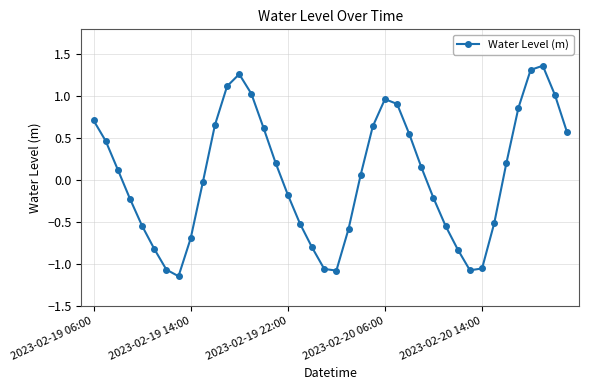

What is the difference between the maximum and minimum values?

2.5